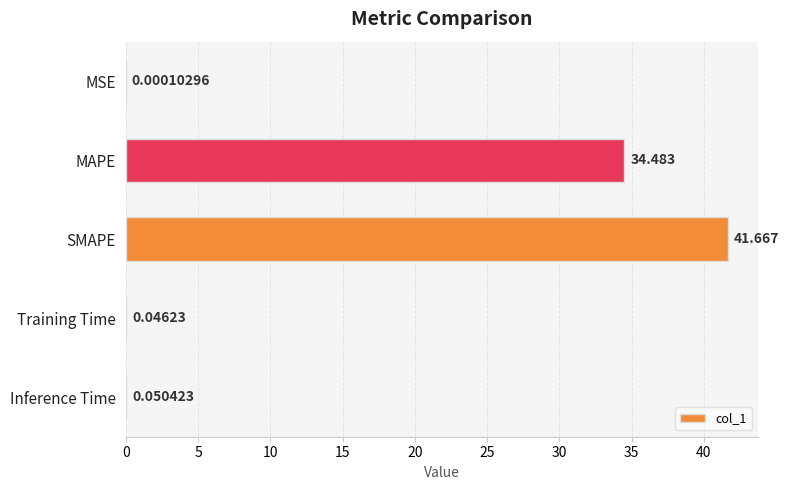

Which label corresponds to the largest value in the chart?

SMAPE